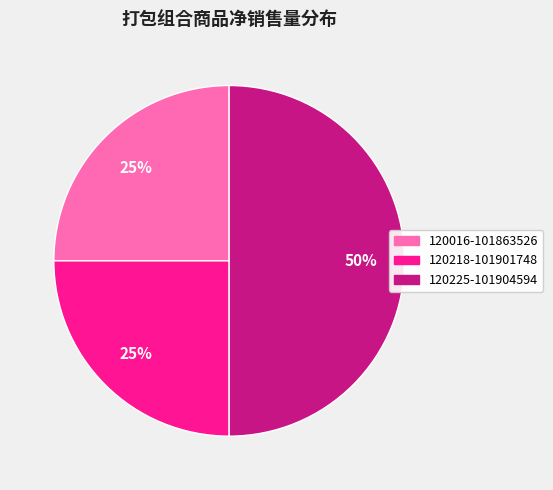

How many segments does this pie chart have?

3